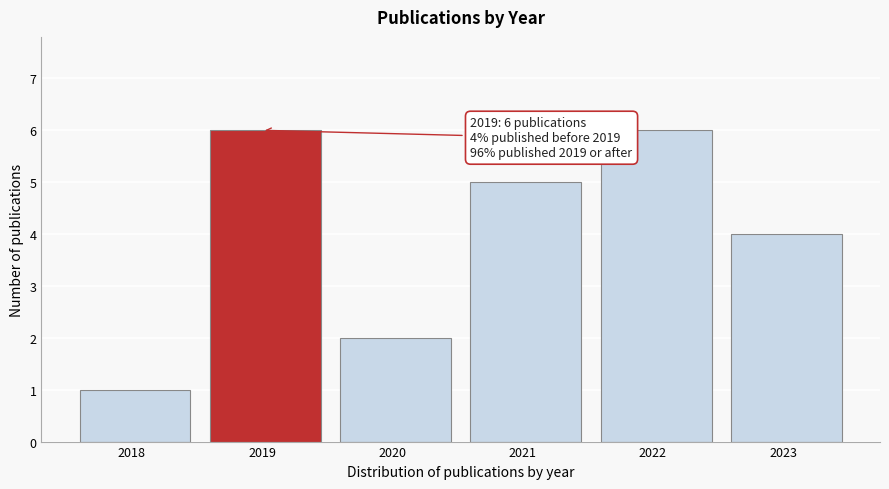

Reading left to right, what are all the values shown in this chart?

1	6	2	5	6	4